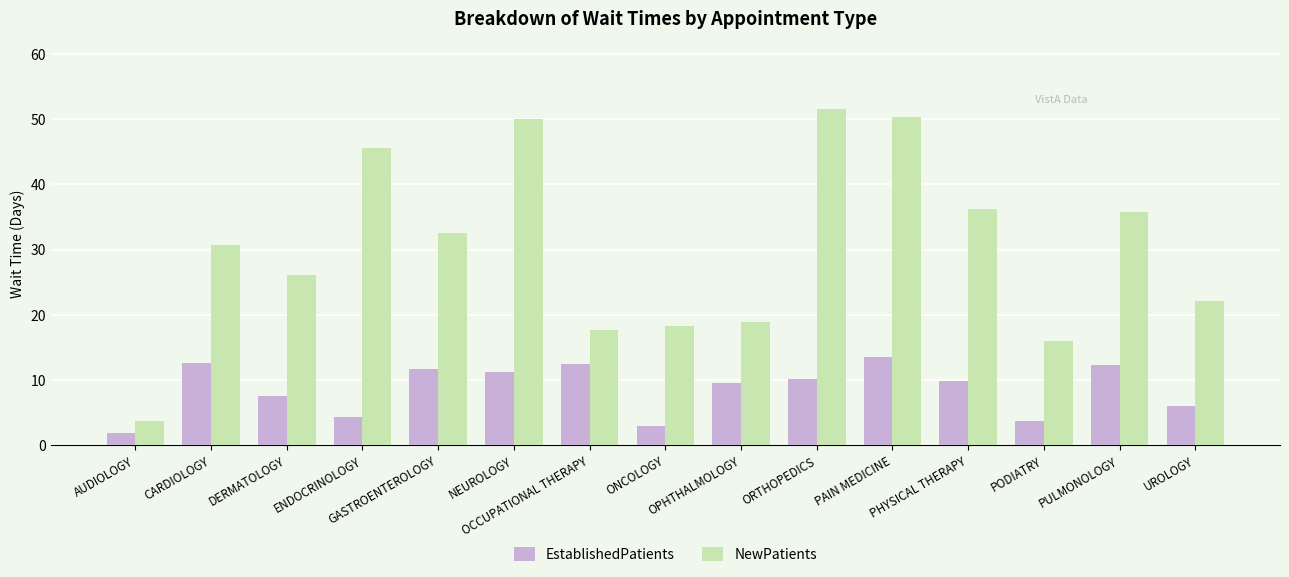

What is the maximum value for EstablishedPatients?

13.5